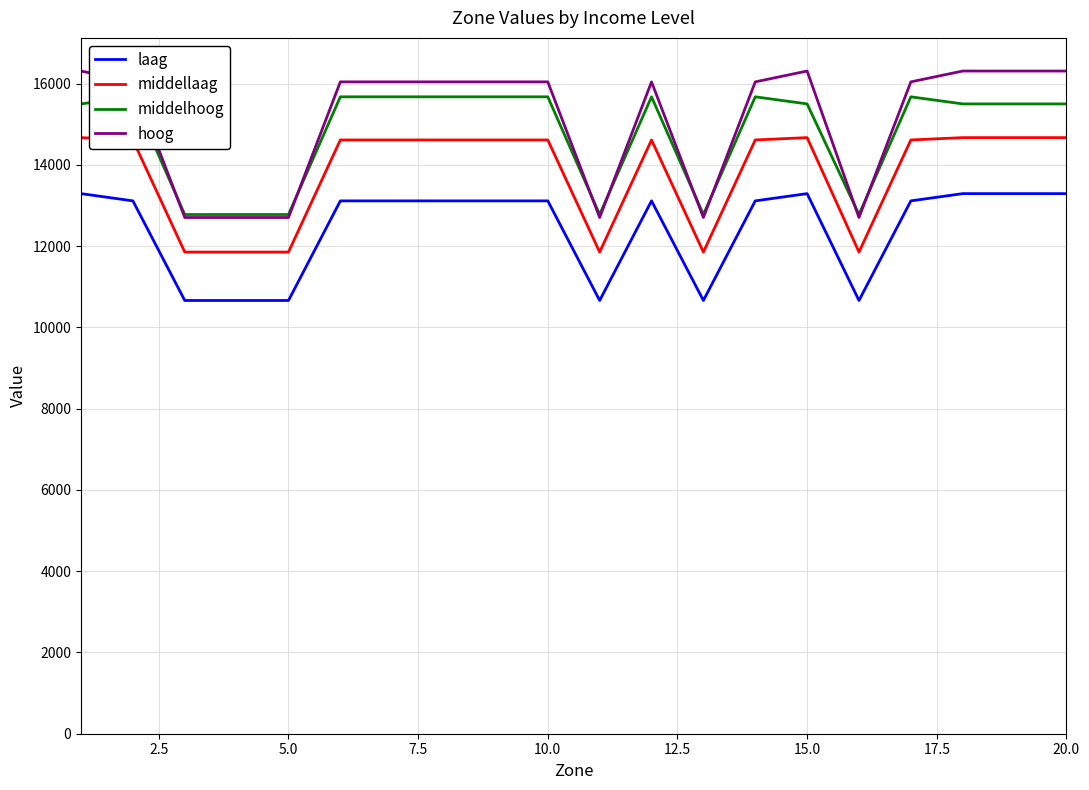

True or false: middellaag and hoog cross at least once.

False